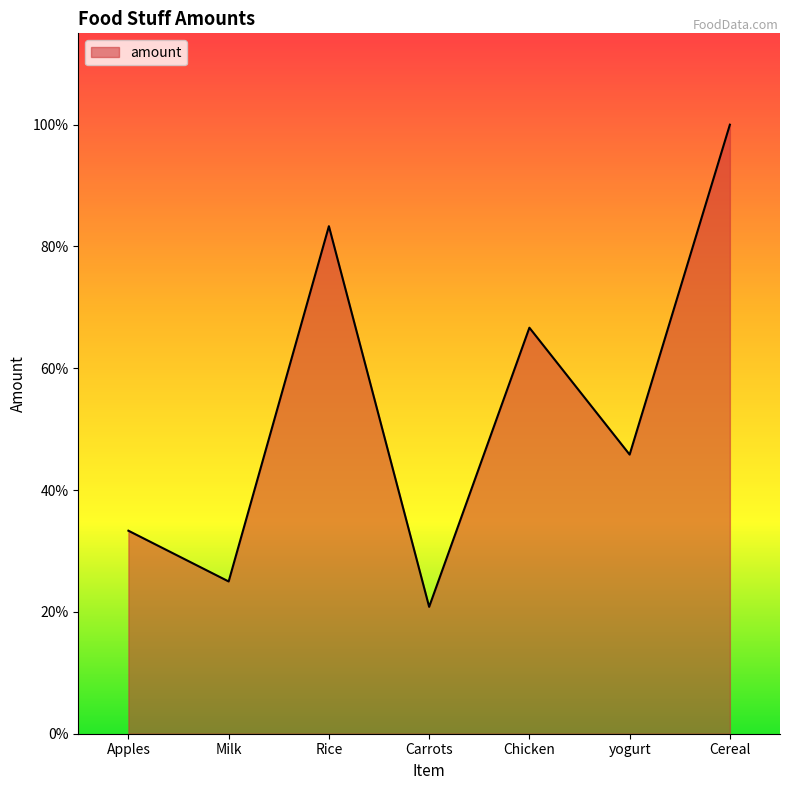

What is the label of the 4th point from the right?

Carrots